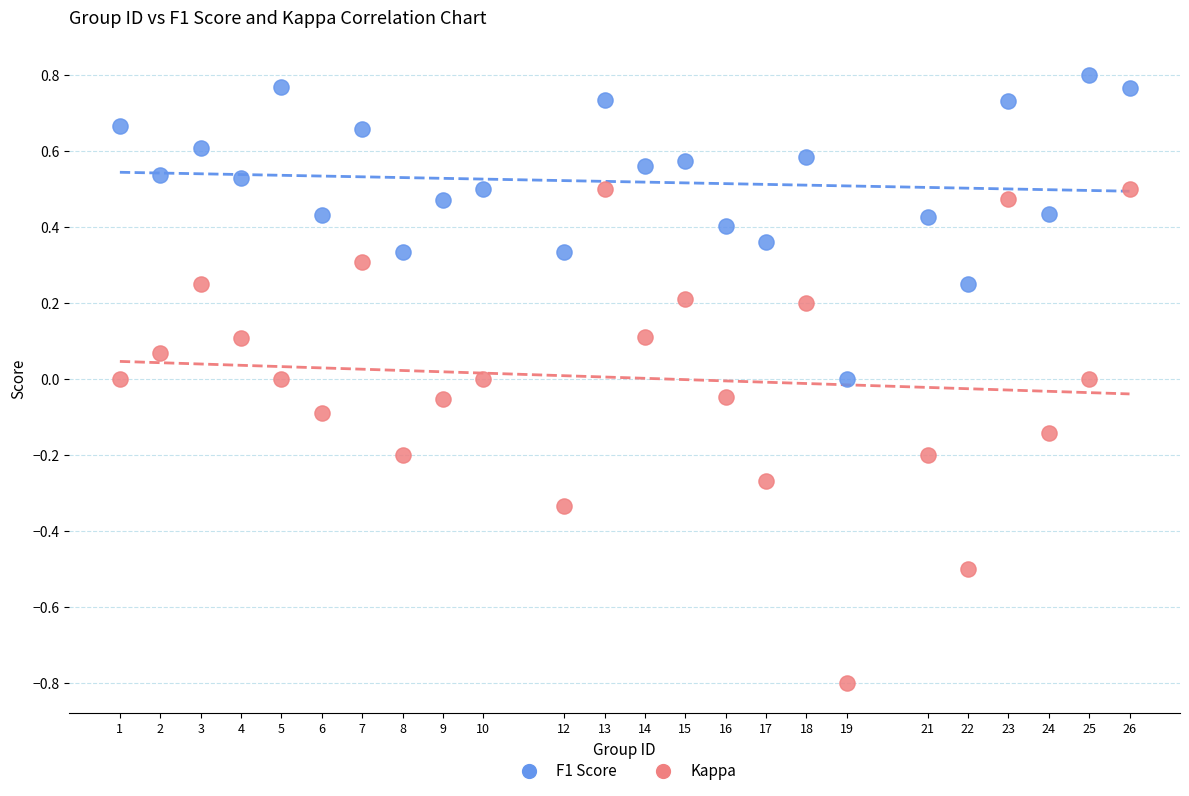

Which series contains the lowest Y value?

Kappa